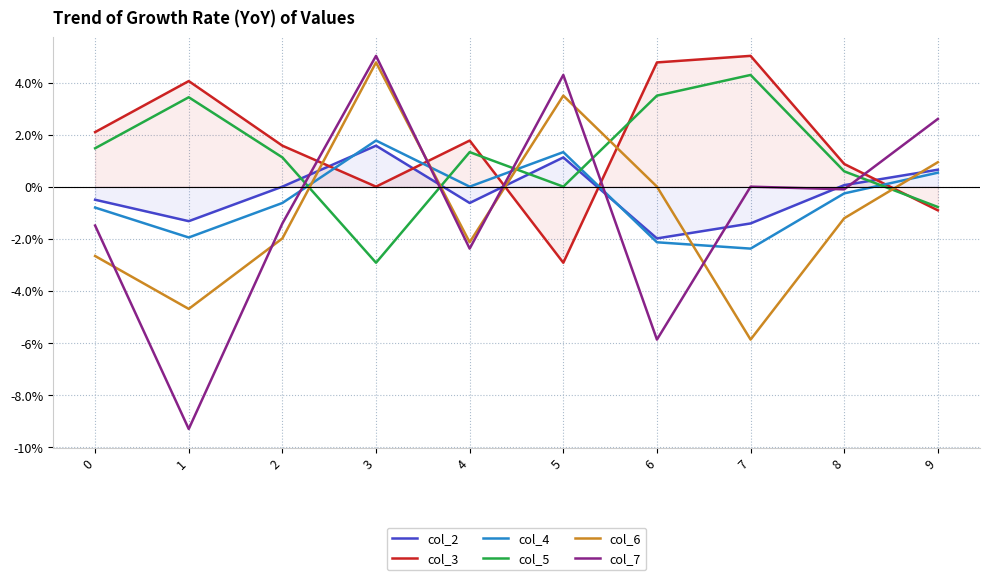

Does the chart have visible grid lines?

Yes